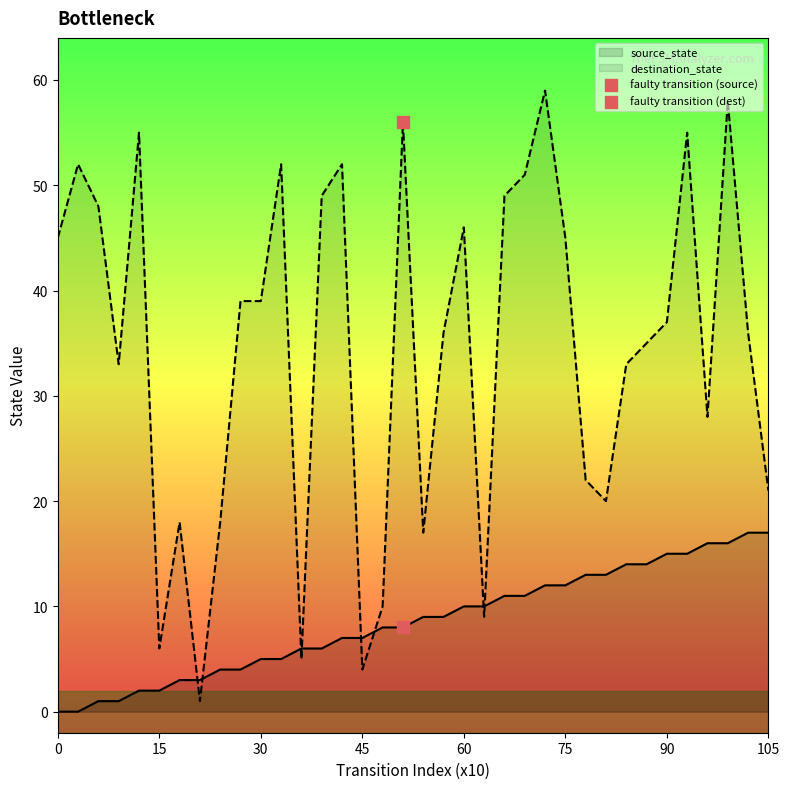

Which series contains the highest Y value?

destination_state